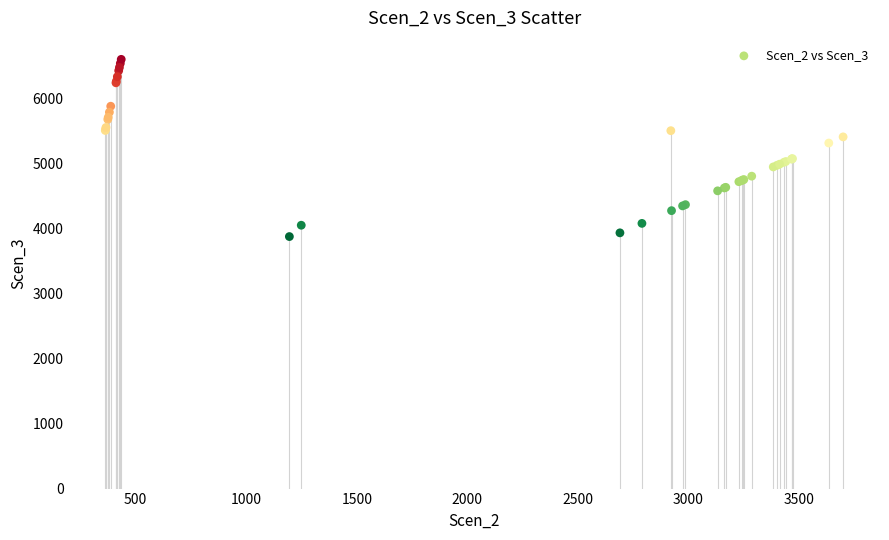

What Y value in the scatter plot is closest to 5237?

5312.8